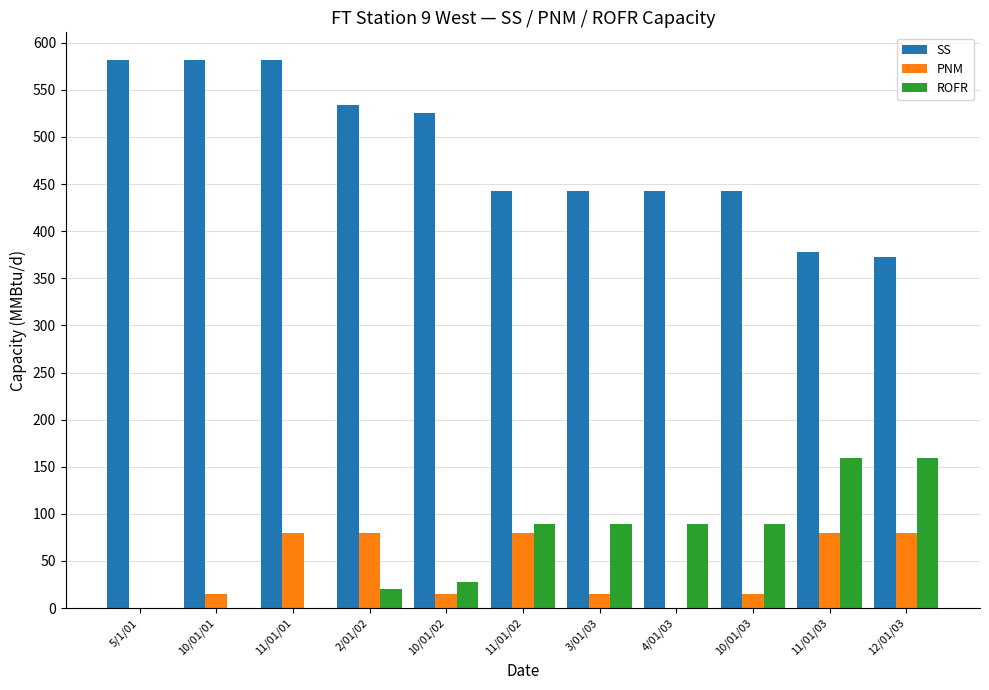

The ROFR series shows 90 at 10/01/01. True or false?

False